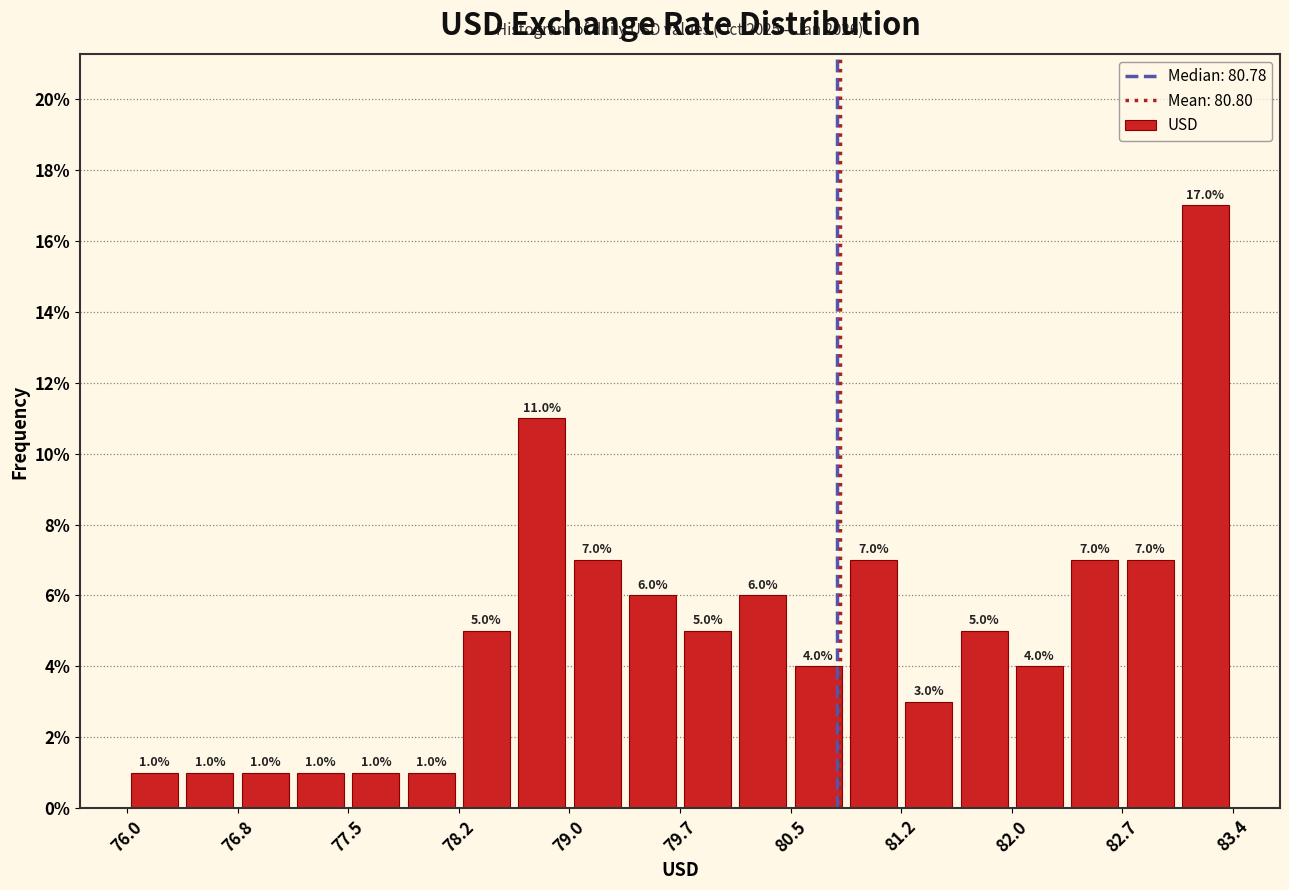

Around what value on the x-axis is the tallest bar? Give the approximate position of its centre, as read against the axis.

83.3